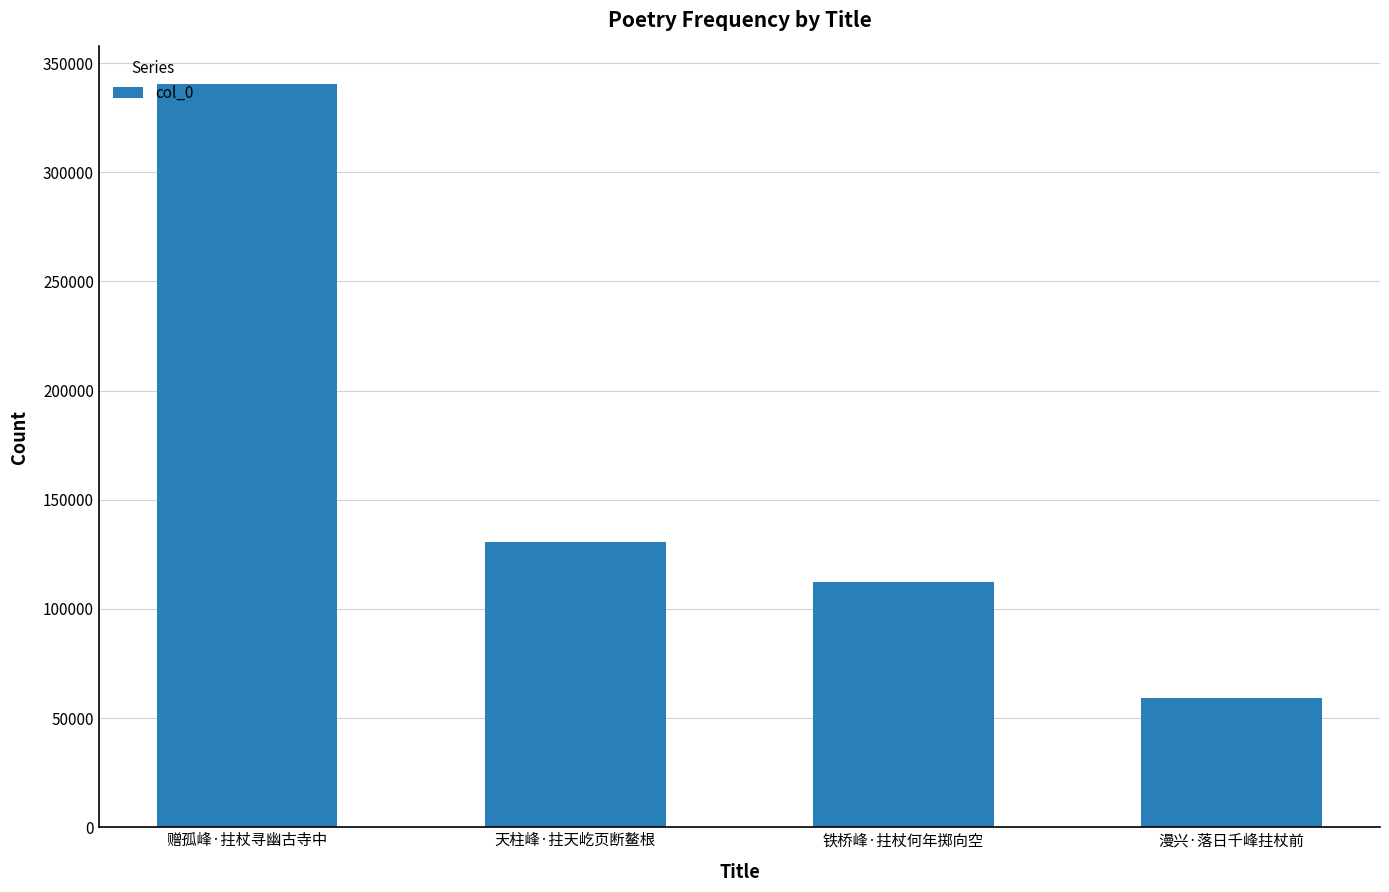

What value does the data have at 铁桥峰·拄杖何年掷向空, to the nearest 100?

112500